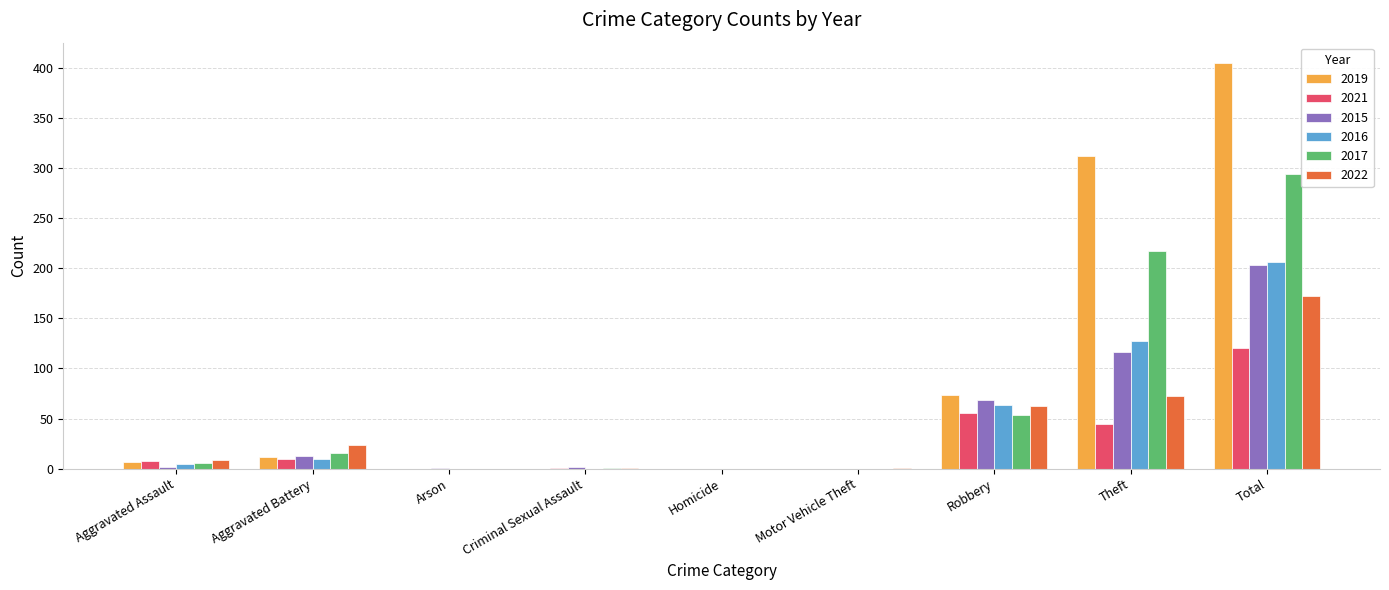

What is the sum of all 2021 values?

240